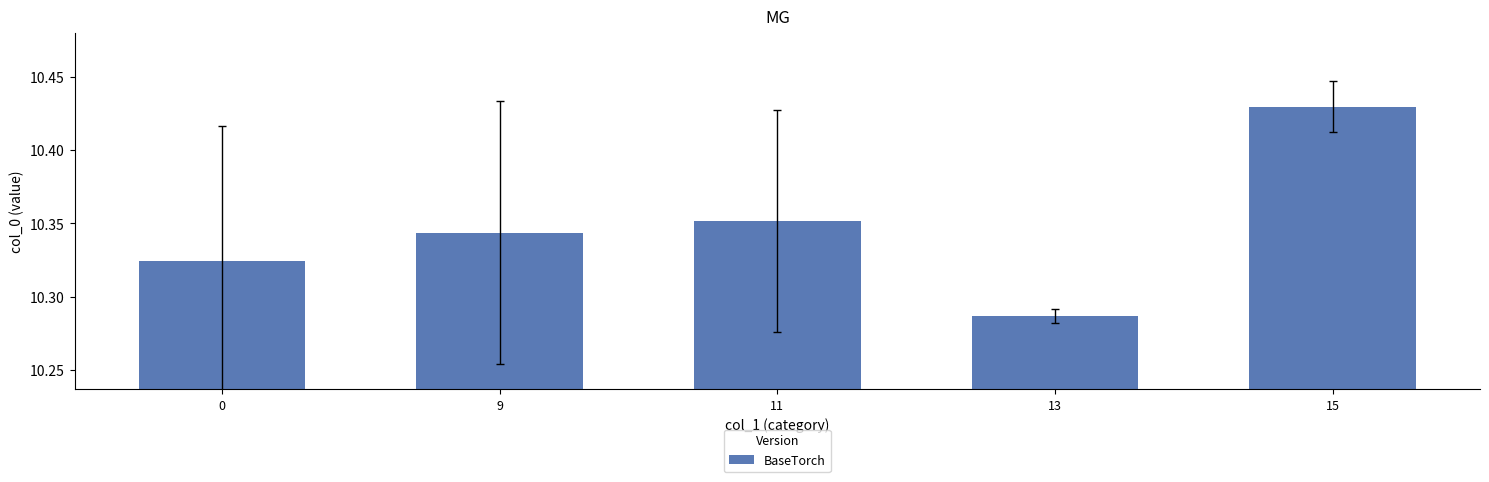

What is the sum of all values?

51.7